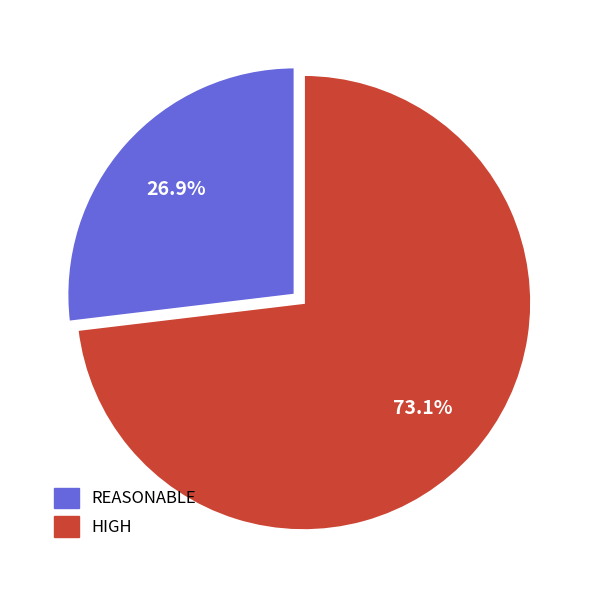

How many slices are in this pie chart?

2